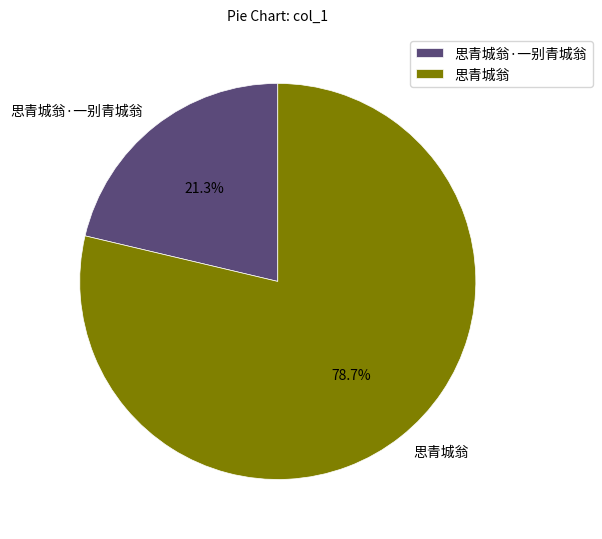

What is the smallest slice in the pie chart?

思青城翁·一别青城翁